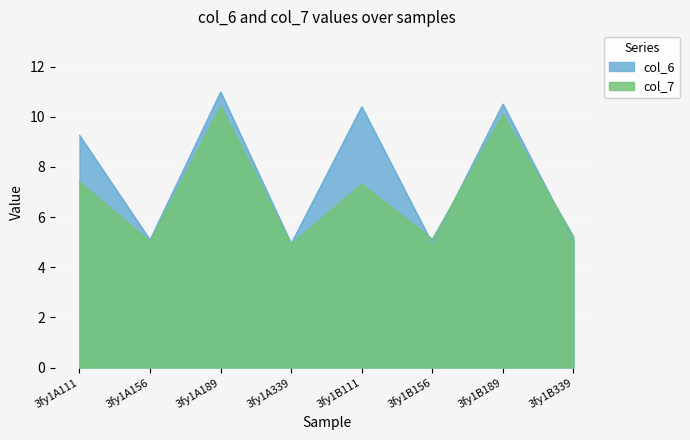

What is the value of the col_7 point at the 2nd from the left?

5.0